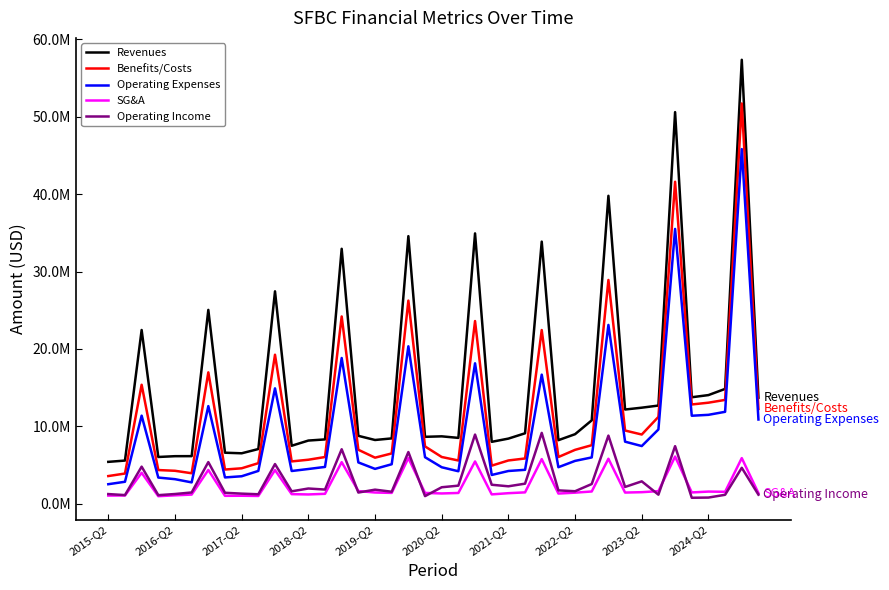

Is this an area chart (filled region under the line)?

No